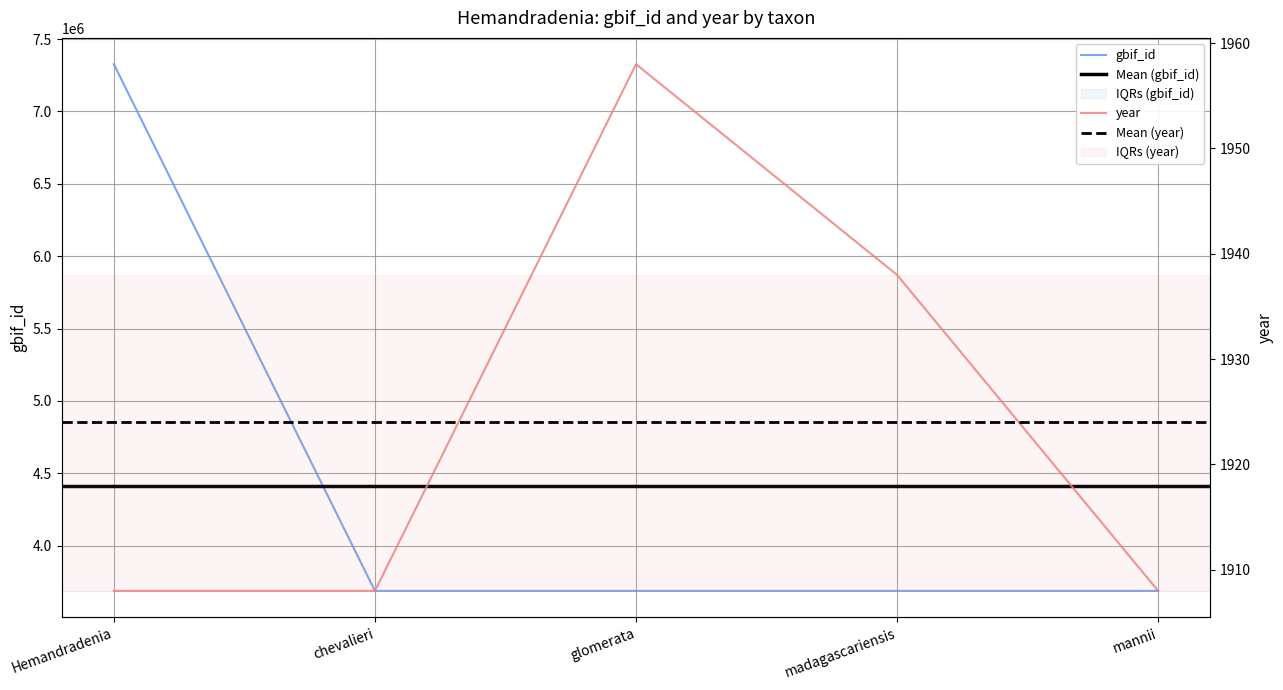

What are all the series names shown in the legend?

gbif_id, year